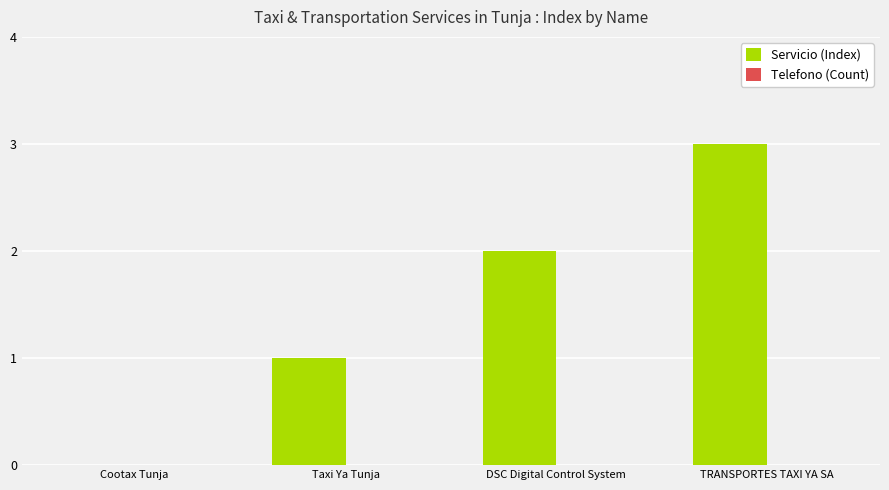

What is the greatest value displayed?

3